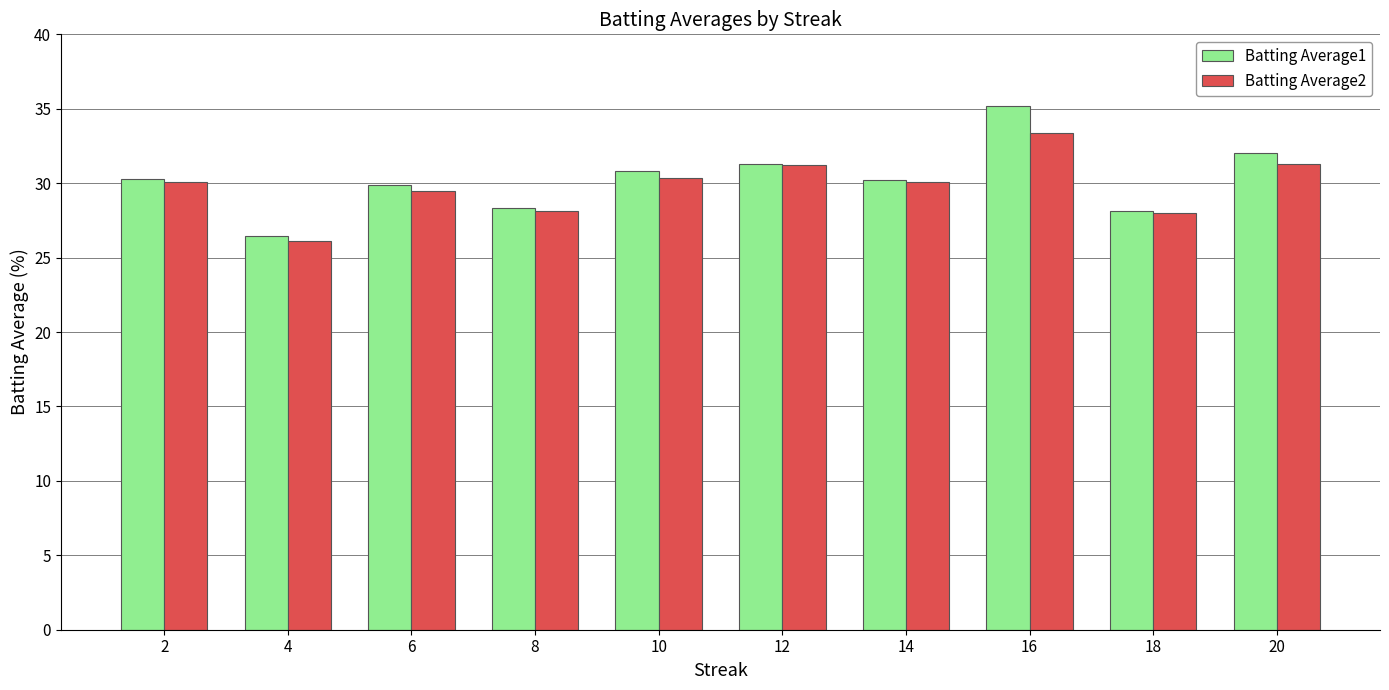

Count the number of data series in this chart.

2